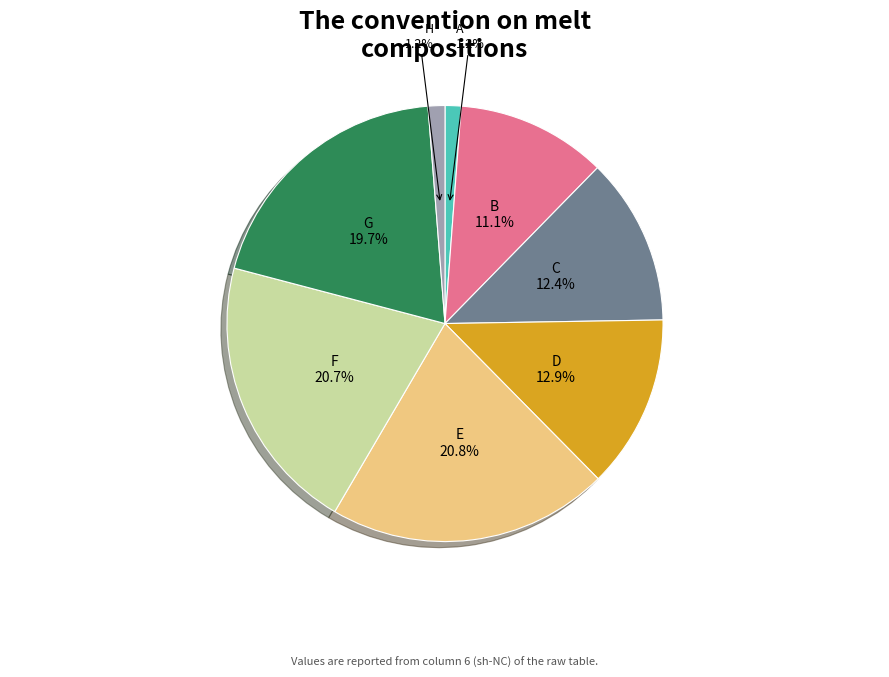

What portion of the pie excludes G?

80.3%